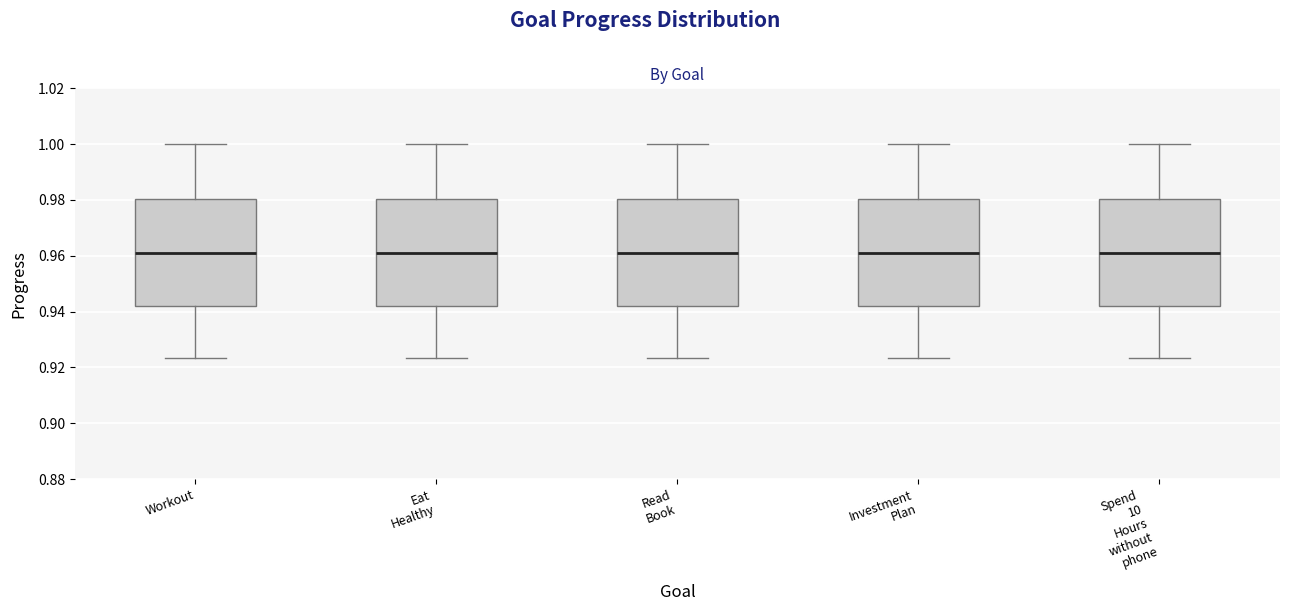

Reading left to right, transcribe this box plot: for each box, give where its median line is, the range the box spans, and where its two whiskers end, as read against the y-axis. The values are not printed on the chart, so give them approximately, as read against the axis.

Workout: median 0.960, box 0.942 to 0.980, whiskers 0.924 to 1.000
Eat Healthy: median 0.960, box 0.942 to 0.980, whiskers 0.924 to 1.000
Read Book: median 0.960, box 0.942 to 0.980, whiskers 0.924 to 1.000
Investment Plan: median 0.960, box 0.942 to 0.980, whiskers 0.924 to 1.000
Spend 10 Hours without phone: median 0.960, box 0.942 to 0.980, whiskers 0.924 to 1.000